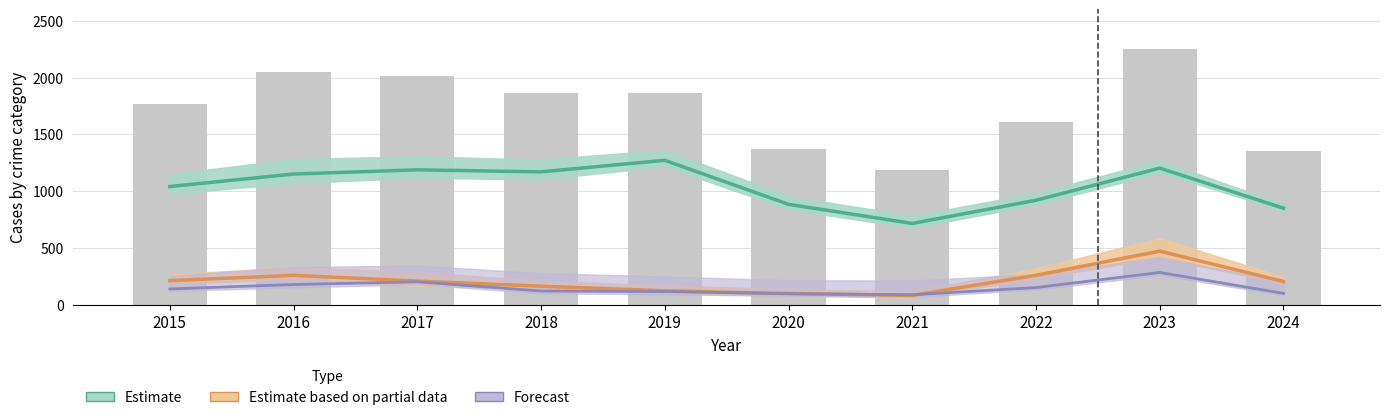

What is the approximate value of Motor Vehicle Theft (Partial) at 2015?

212